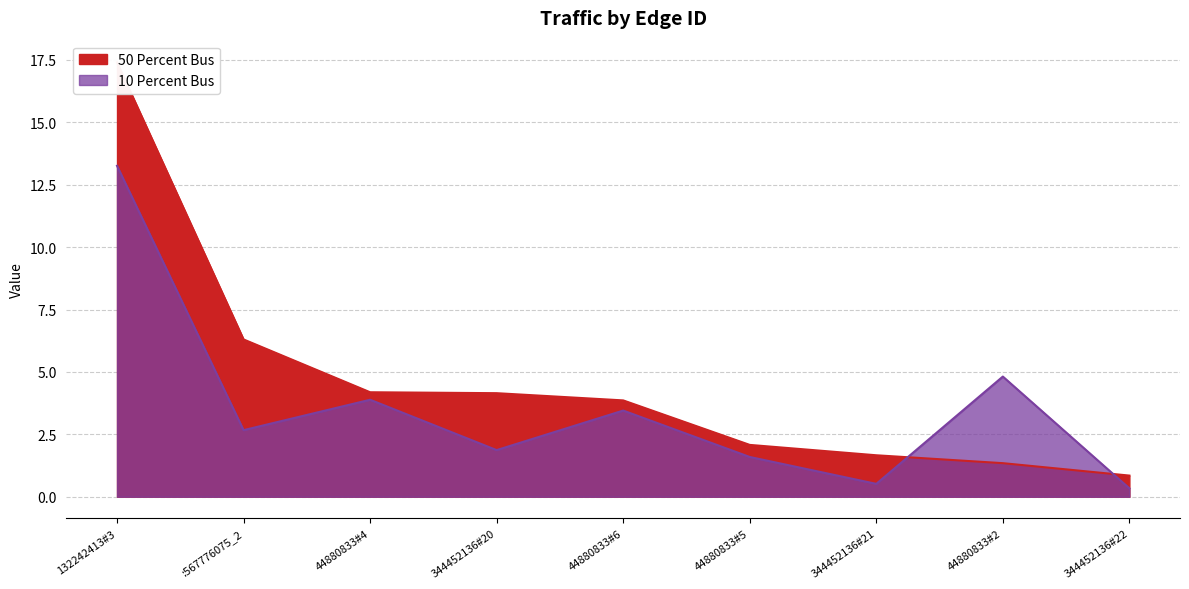

How many lines are shown in the chart?

2